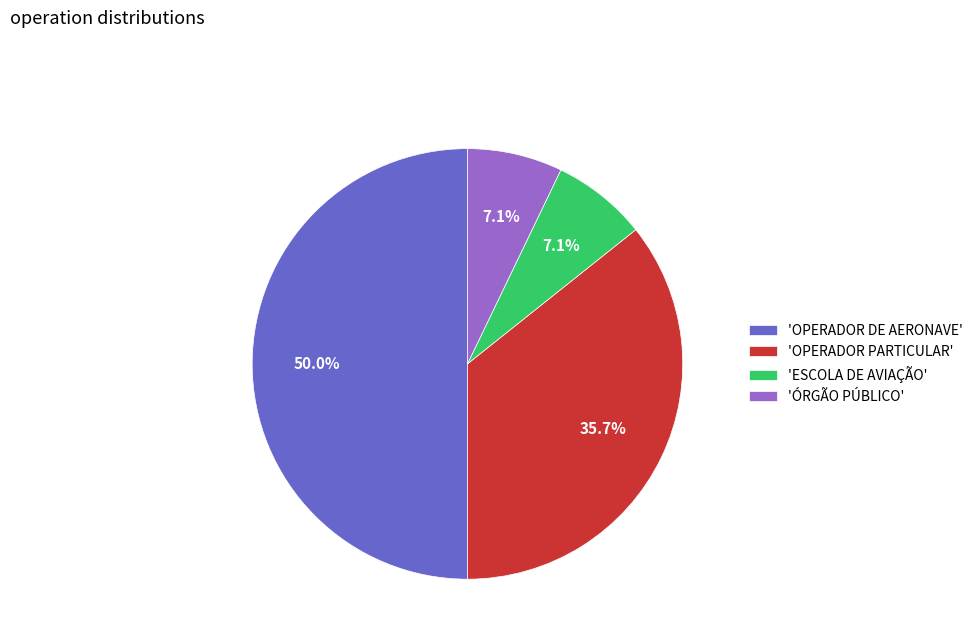

To the nearest percent, what is the difference between the largest and smallest slice percentages?

43%